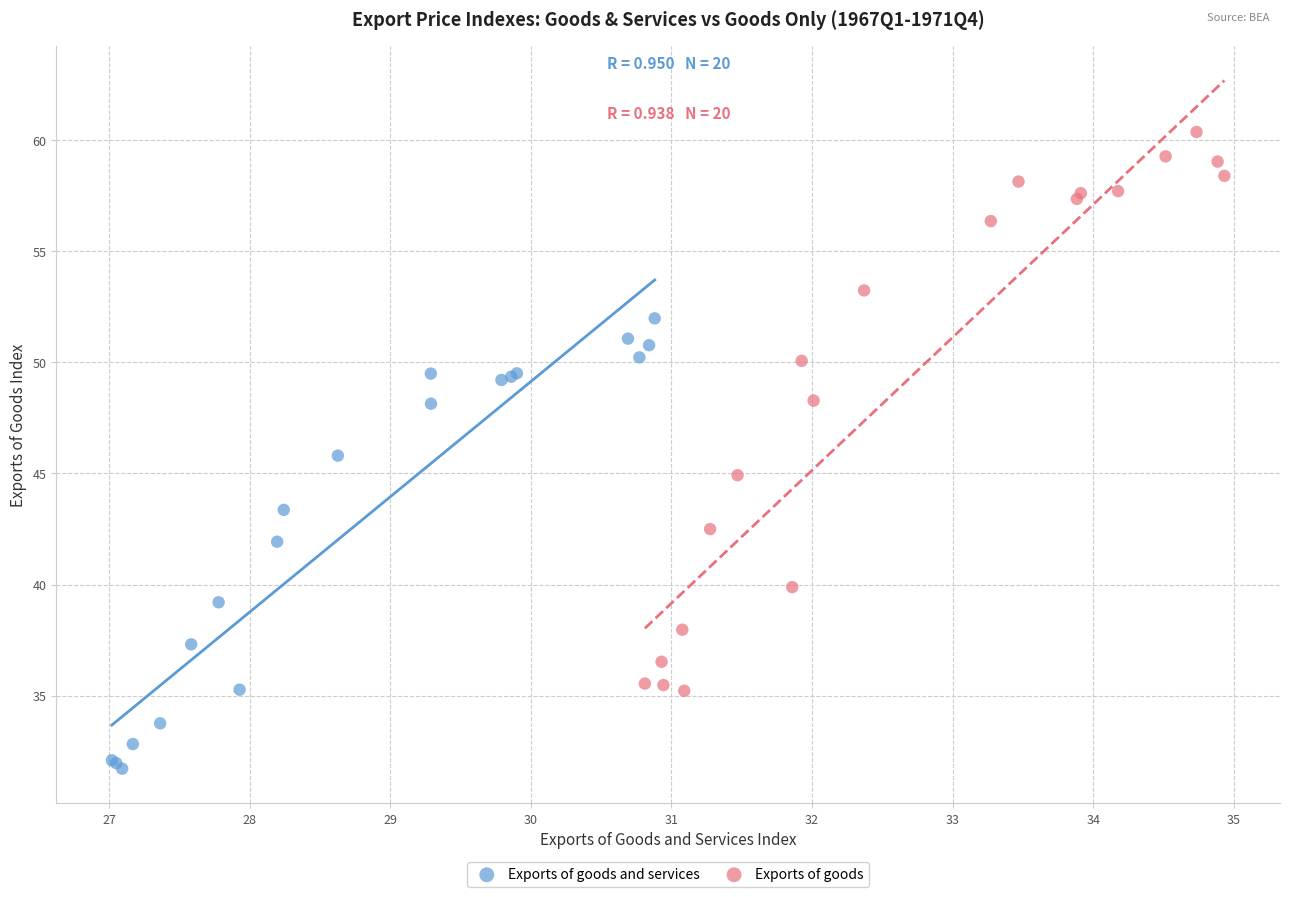

Which series contains the lowest Y value?

Exports of goods and services